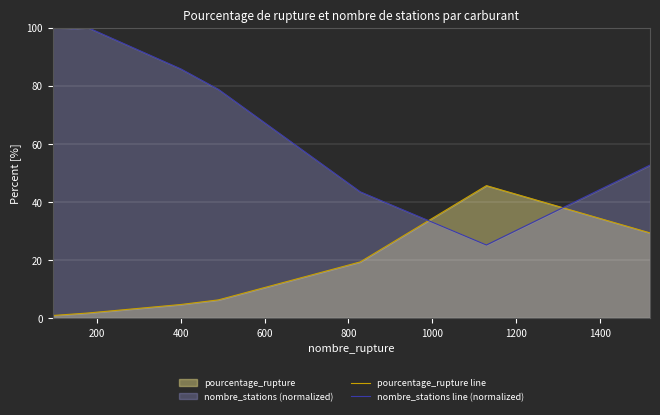

What is the value of the pourcentage_rupture line point at the 5th from the left?

4.8